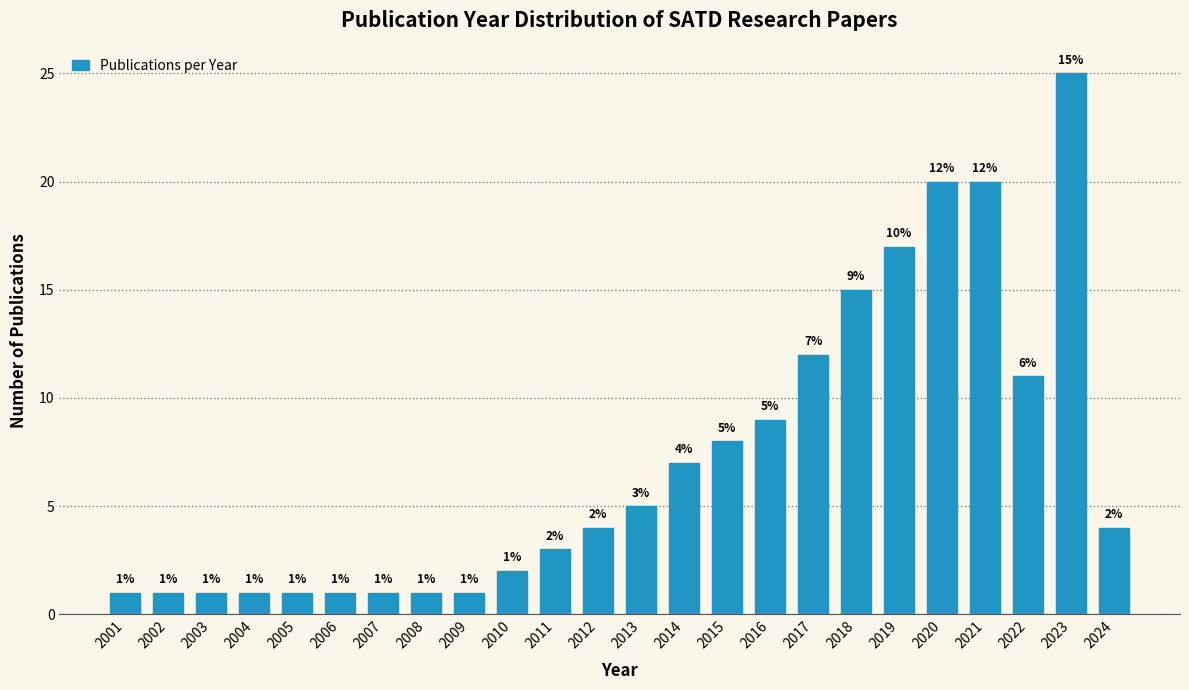

Reading right to left, transcribe all the data shown in this chart.

2024=4	2023=25	2022=11	2021=20	2020=20	2019=17	2018=15	2017=12	2016=9	2015=8	2014=7	2013=5	2012=4	2011=3	2010=2	2009=1	2008=1	2007=1	2006=1	2005=1	2004=1	2003=1	2002=1	2001=1